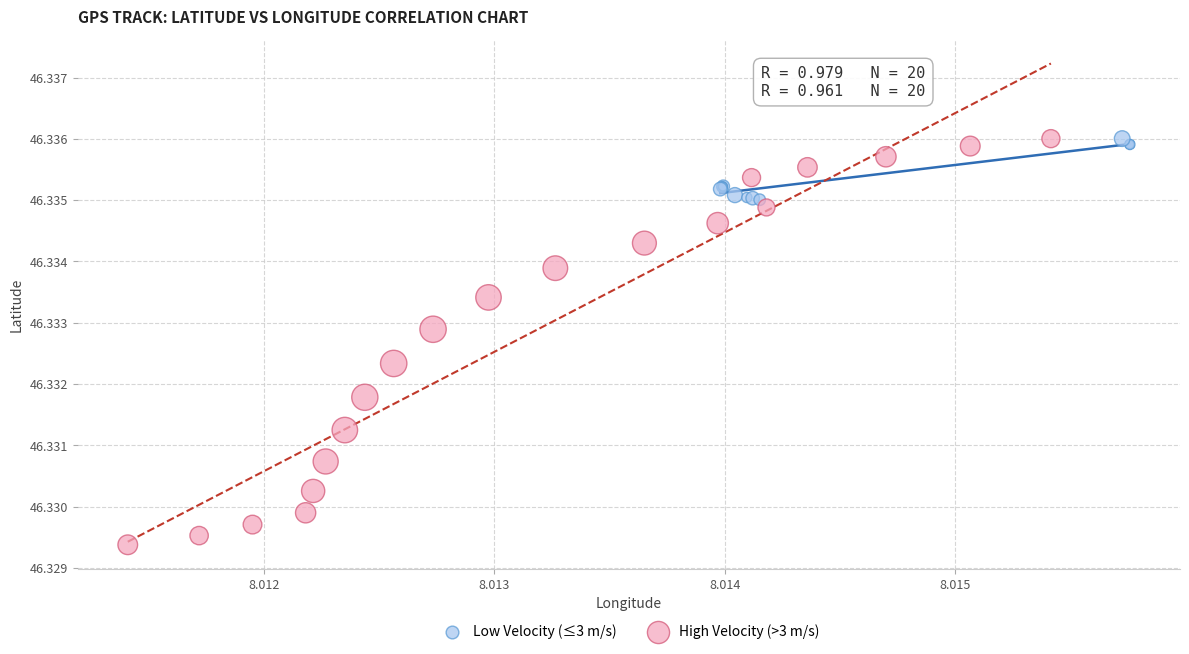

Which series has the largest Y range (max minus min)?

High Velocity (>3 m/s)